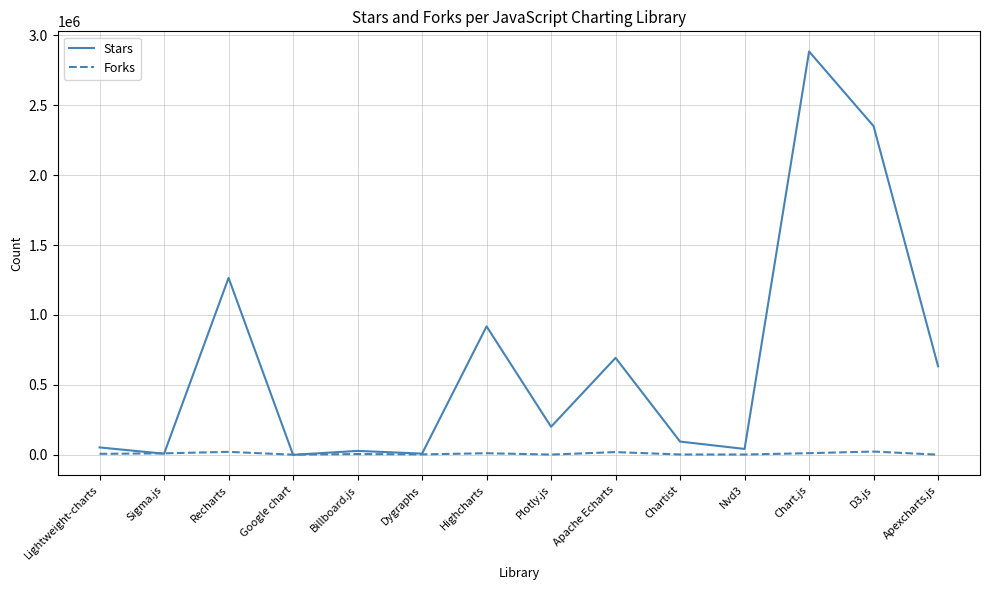

What is the approximate value of Stars at Nvd3, to the nearest 50?

42200